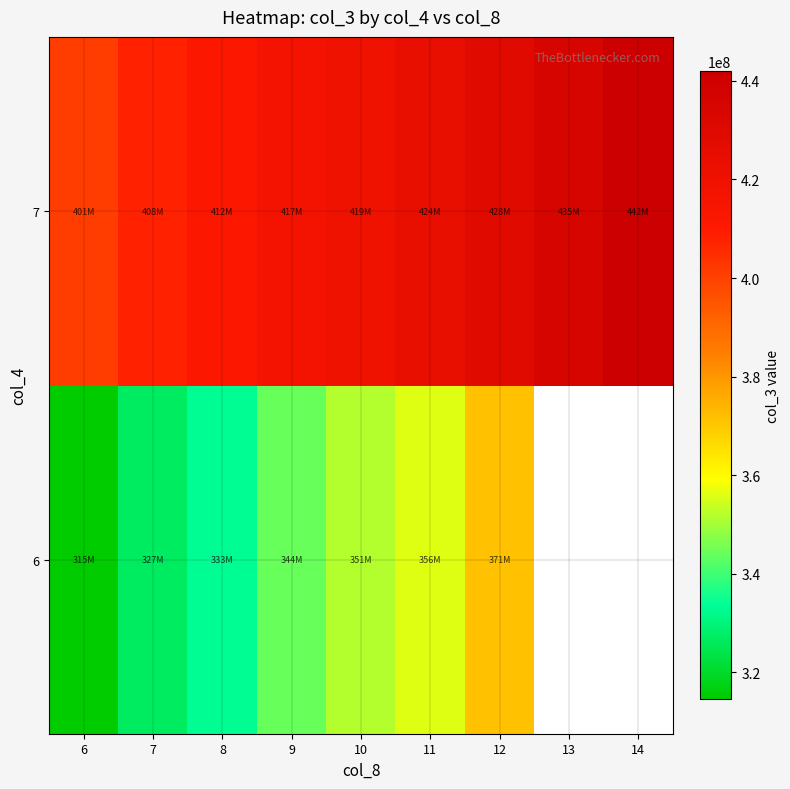

Where does the 6 series first go above 351436153?

11